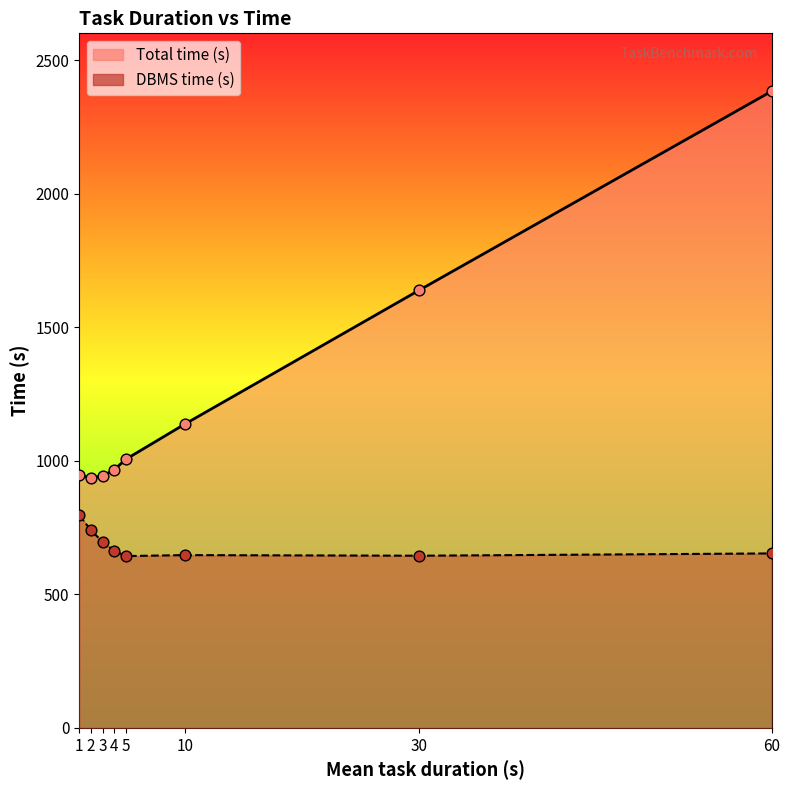

What is the total value across all series at 5?

1649.2